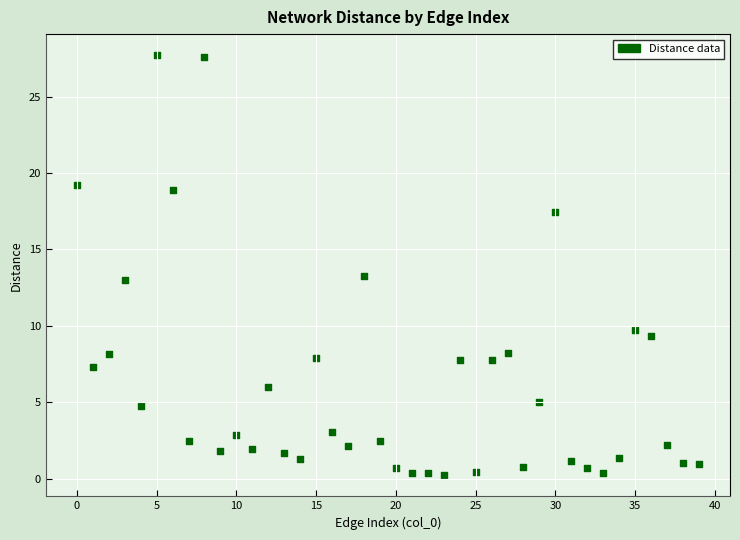

What is the range of Y values (max minus min)?

27.5